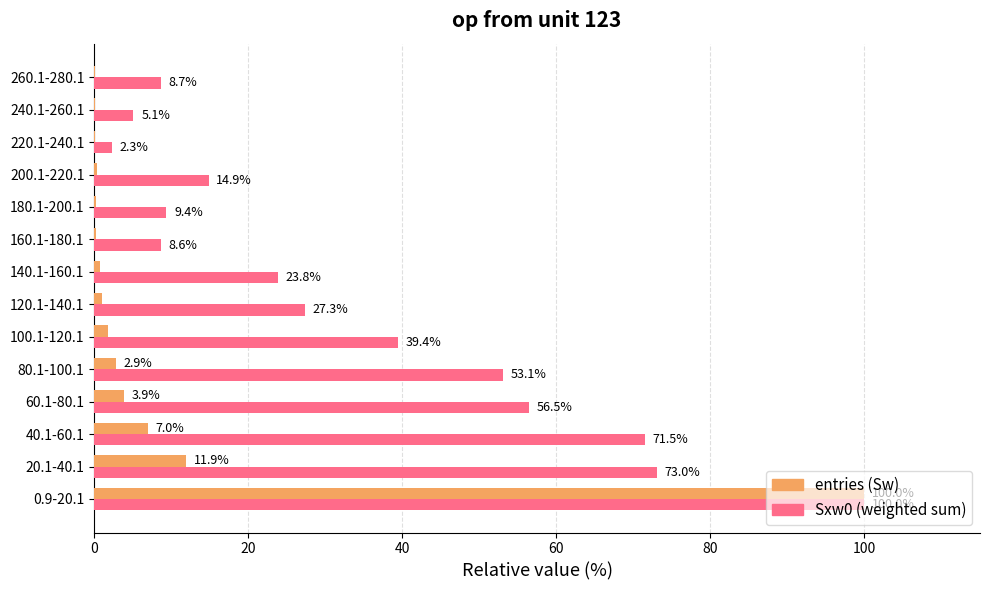

Count the number of data series in this chart.

2